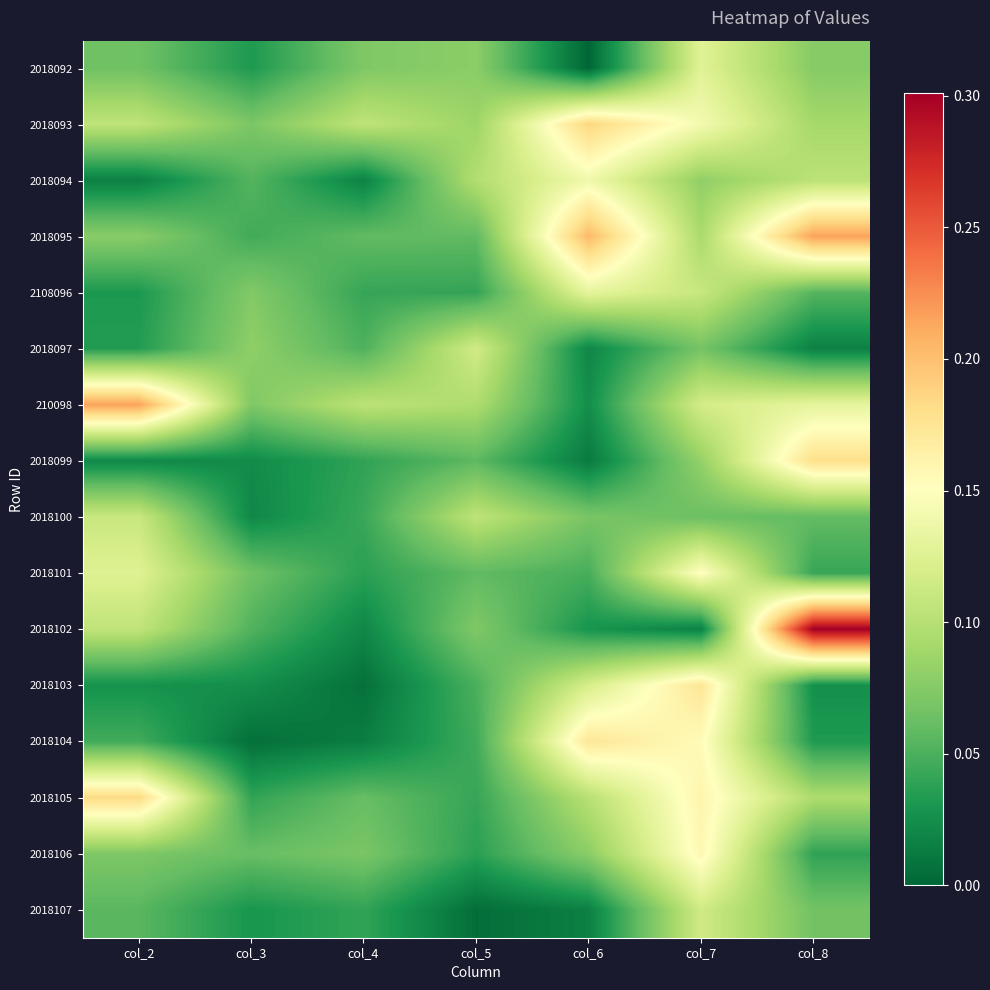

Reading left to right, list all the values displayed in this chart.

2018092: col_2=0.1	col_3=0.0	col_4=0.1	col_5=0.1	col_6=0.0	col_7=0.1	col_8=0.1
2018093: col_2=0.1	col_3=0.1	col_4=0.1	col_5=0.1	col_6=0.2	col_7=0.1	col_8=0.1
2018094: col_2=0.0	col_3=0.1	col_4=0.0	col_5=0.1	col_6=0.1	col_7=0.1	col_8=0.1
2018095: col_2=0.1	col_3=0.0	col_4=0.1	col_5=0.1	col_6=0.2	col_7=0.1	col_8=0.2
2108096: col_2=0.0	col_3=0.1	col_4=0.0	col_5=0.0	col_6=0.1	col_7=0.1	col_8=0.1
2018097: col_2=0.0	col_3=0.1	col_4=0.1	col_5=0.1	col_6=0.0	col_7=0.1	col_8=0.0
210098: col_2=0.2	col_3=0.1	col_4=0.1	col_5=0.1	col_6=0.0	col_7=0.1	col_8=0.1
2018099: col_2=0.0	col_3=0.0	col_4=0.0	col_5=0.1	col_6=0.0	col_7=0.1	col_8=0.2
2018100: col_2=0.1	col_3=0.0	col_4=0.0	col_5=0.1	col_6=0.1	col_7=0.1	col_8=0.1
2018101: col_2=0.1	col_3=0.1	col_4=0.0	col_5=0.1	col_6=0.0	col_7=0.2	col_8=0.0
2018102: col_2=0.1	col_3=0.1	col_4=0.0	col_5=0.1	col_6=0.0	col_7=0.0	col_8=0.3
2018103: col_2=0.0	col_3=0.0	col_4=0.0	col_5=0.0	col_6=0.1	col_7=0.2	col_8=0.0
2018104: col_2=0.0	col_3=0.0	col_4=0.0	col_5=0.0	col_6=0.2	col_7=0.2	col_8=0.0
2018105: col_2=0.2	col_3=0.0	col_4=0.1	col_5=0.0	col_6=0.1	col_7=0.2	col_8=0.1
2018106: col_2=0.1	col_3=0.1	col_4=0.1	col_5=0.0	col_6=0.1	col_7=0.2	col_8=0.0
2018107: col_2=0.1	col_3=0.0	col_4=0.0	col_5=0.0	col_6=0.0	col_7=0.1	col_8=0.1